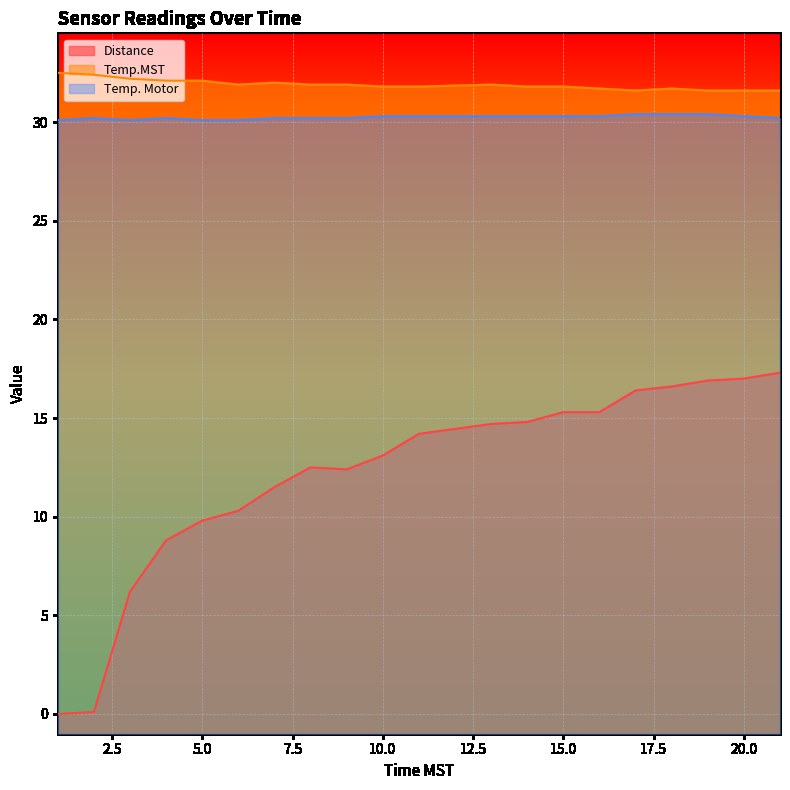

How many lines are shown in the chart?

3